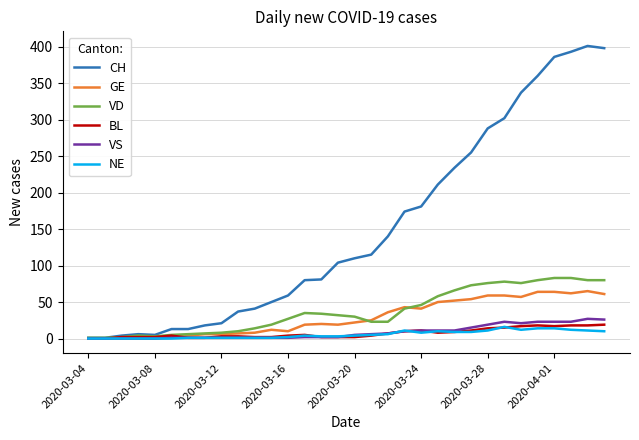

What is the highest value of the GE series?

65